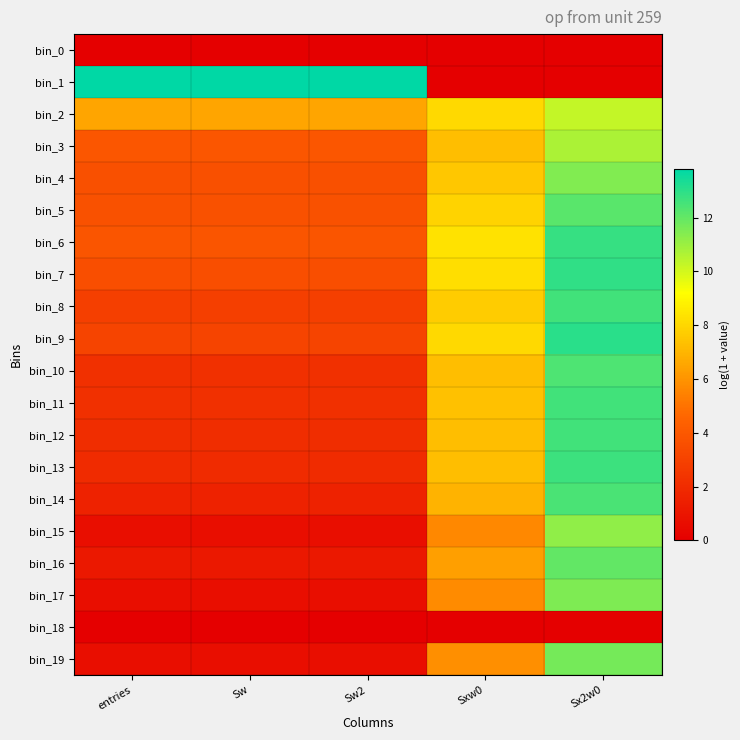

Rank the series at Sx2w0 from lowest to highest value.

bin_0, bin_1, bin_18, bin_2, bin_3, bin_15, bin_4, bin_17, bin_19, bin_16, bin_5, bin_10, bin_14, bin_8, bin_12, bin_11, bin_13, bin_6, bin_7, bin_9